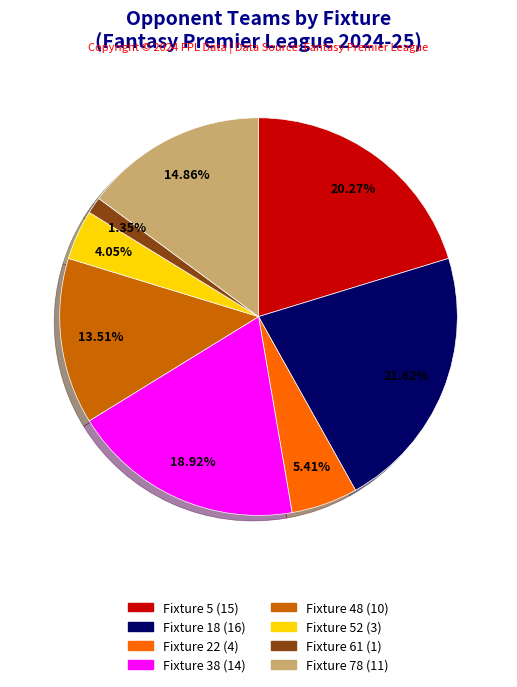

Is there a majority slice in this chart?

No